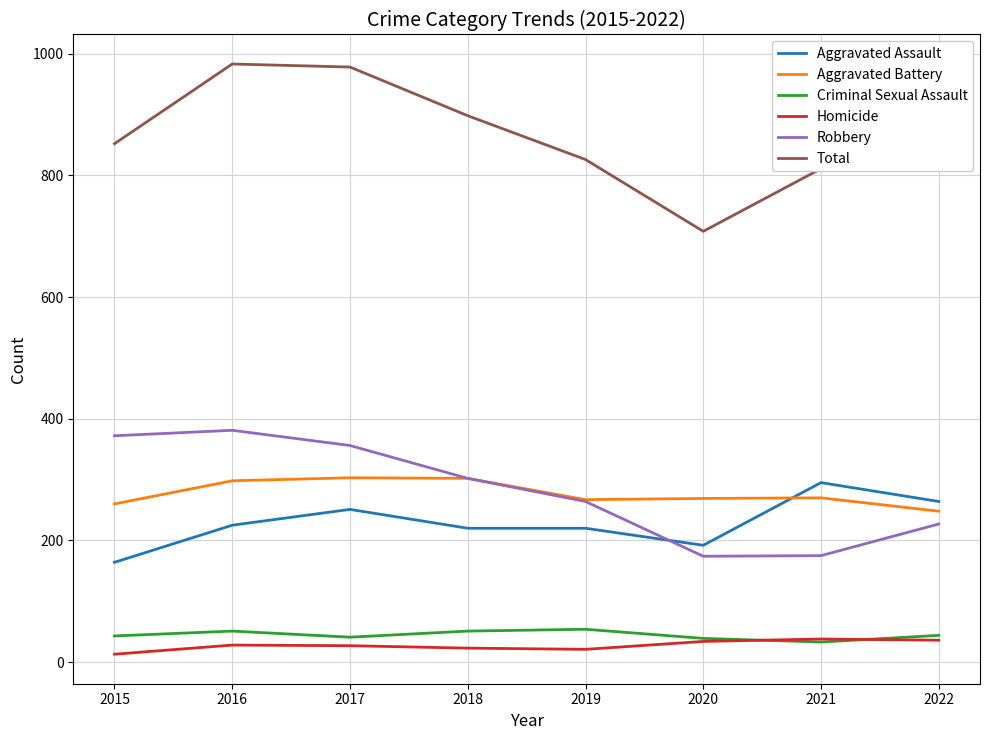

What is the difference between the second highest and minimum values in the Robbery series?

198